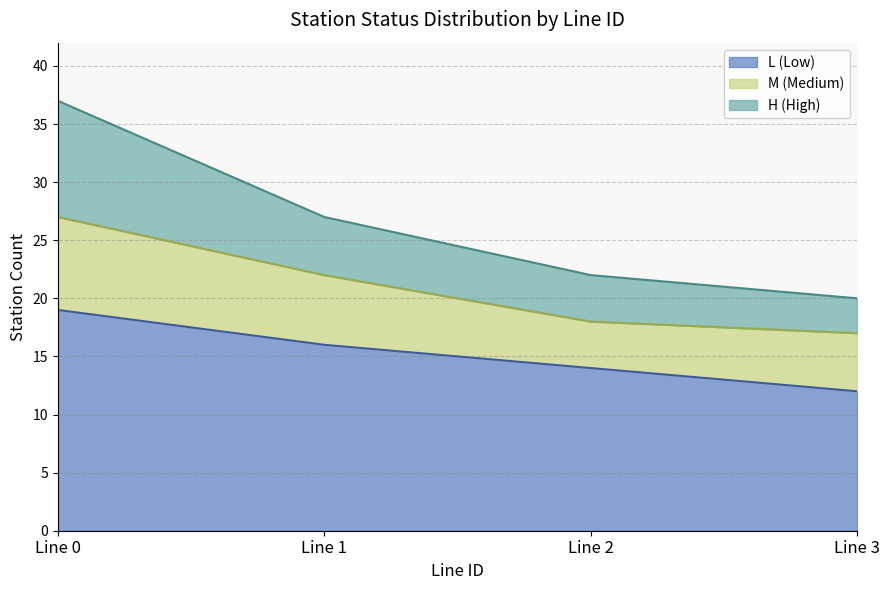

Which series has the largest total across all categories?

L